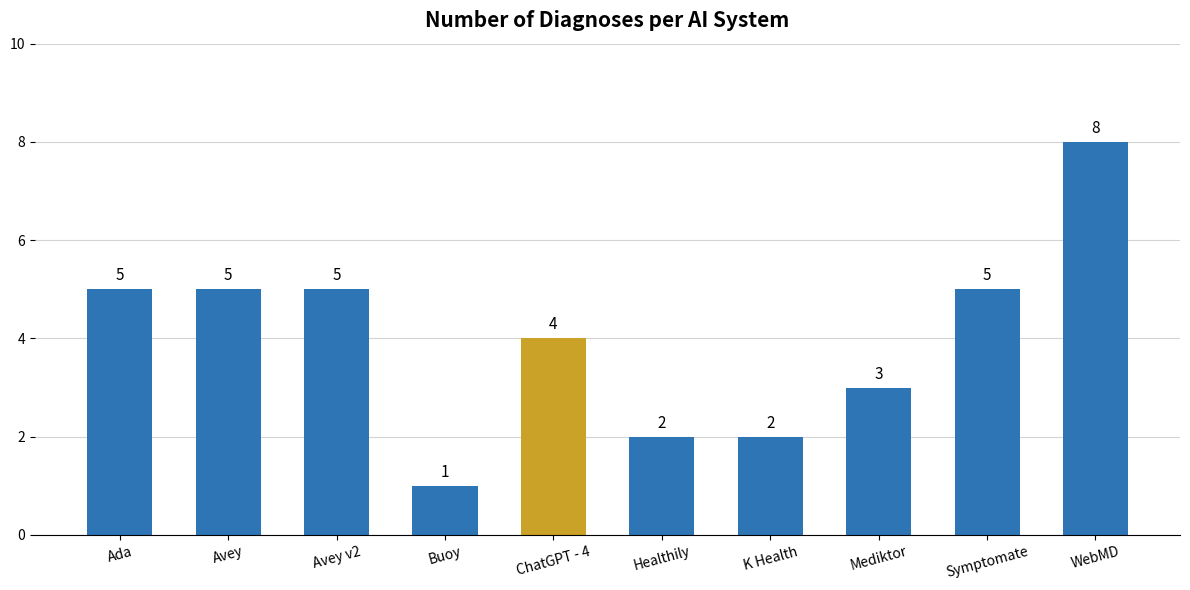

How many data points are less than 5?

5